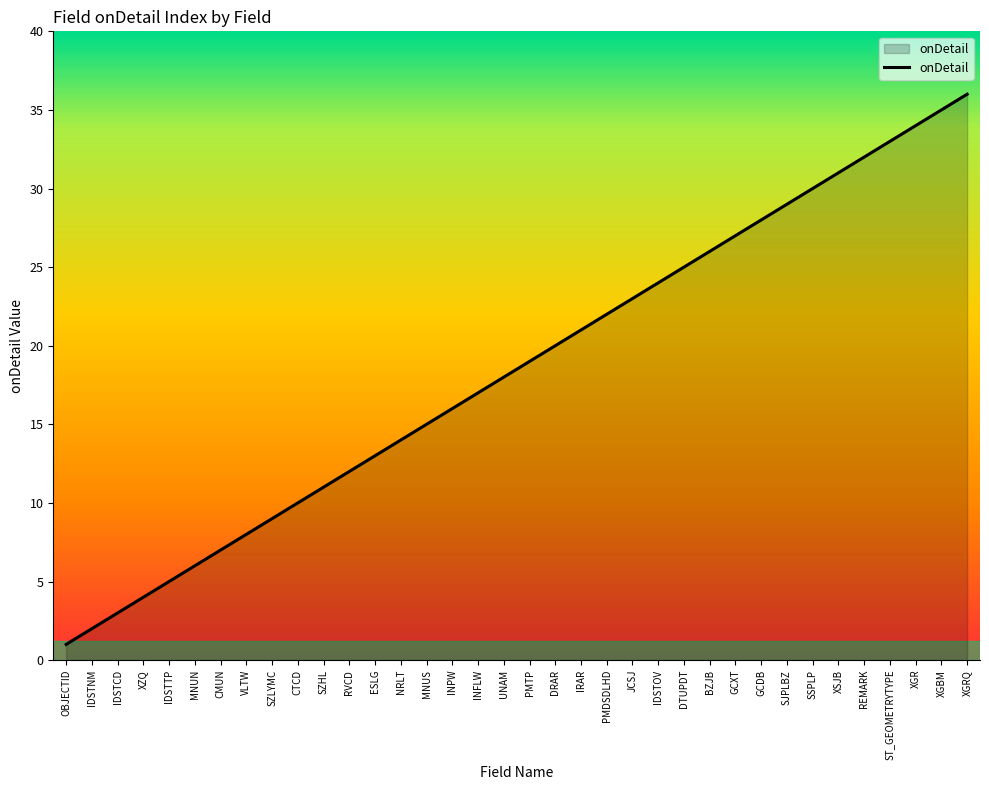

At which category does the chart reach its peak across all series?

XGRQ